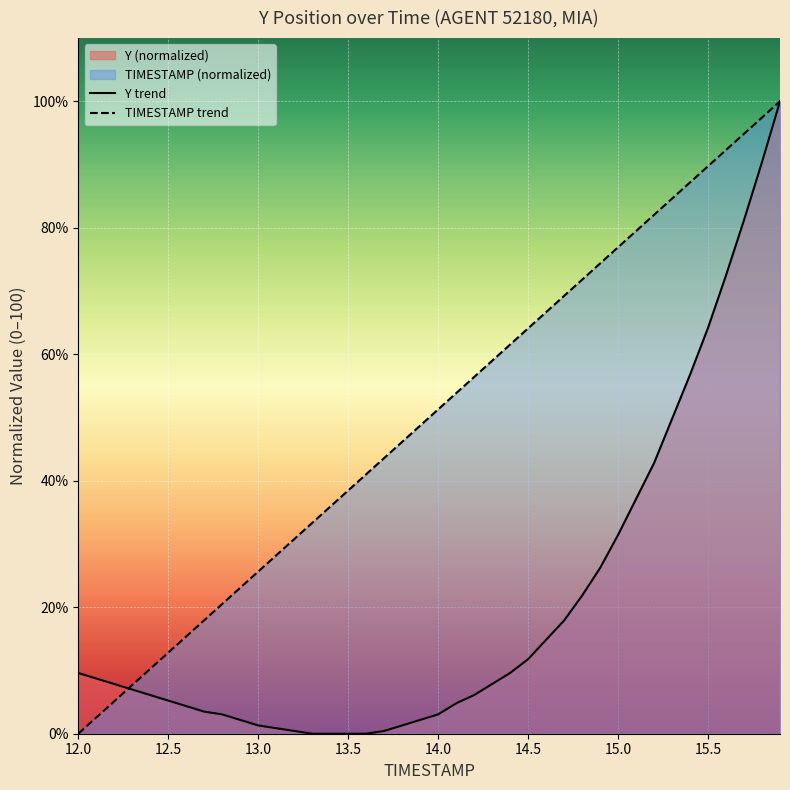

Rank the series by their average value, from lowest to highest.

Y trend, TIMESTAMP trend